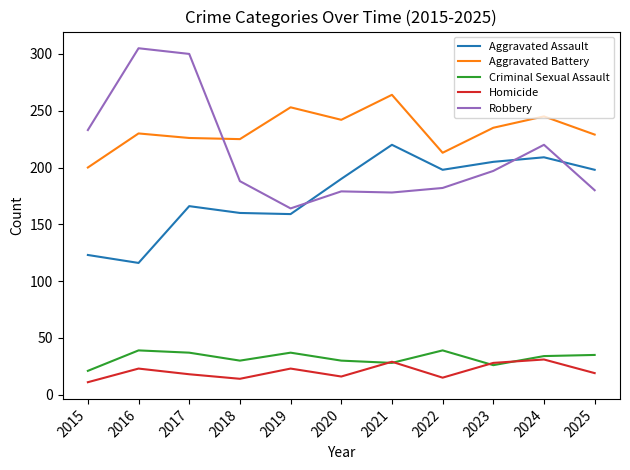

What is the lowest value of the Aggravated Battery series?

200